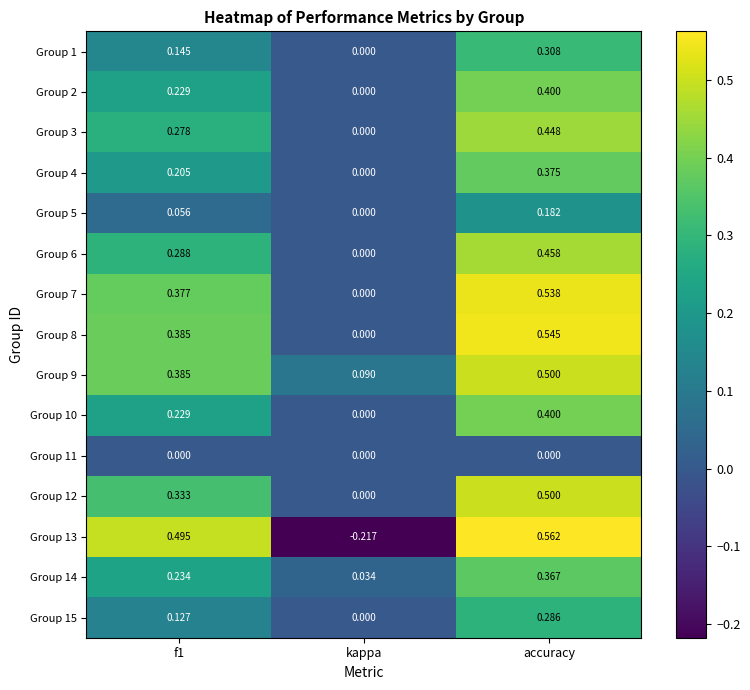

Which label corresponds to the largest value in the chart?

accuracy